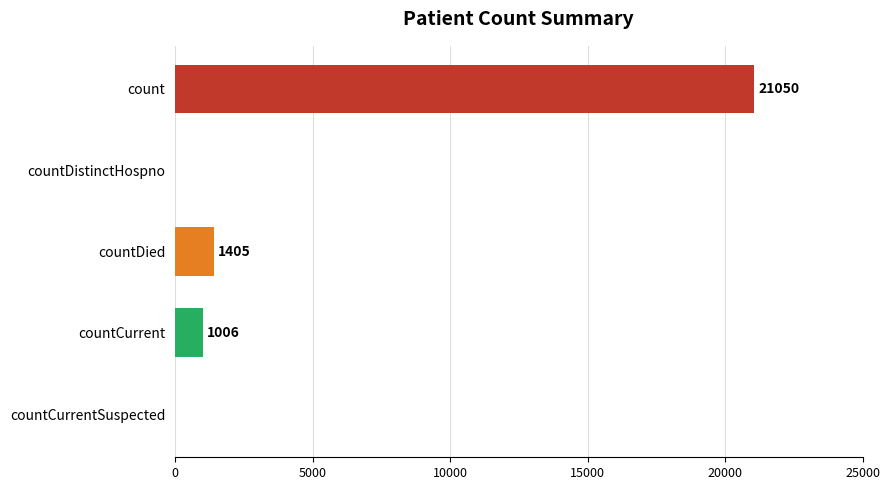

Where is the data nearest to the value 10525?

countDied